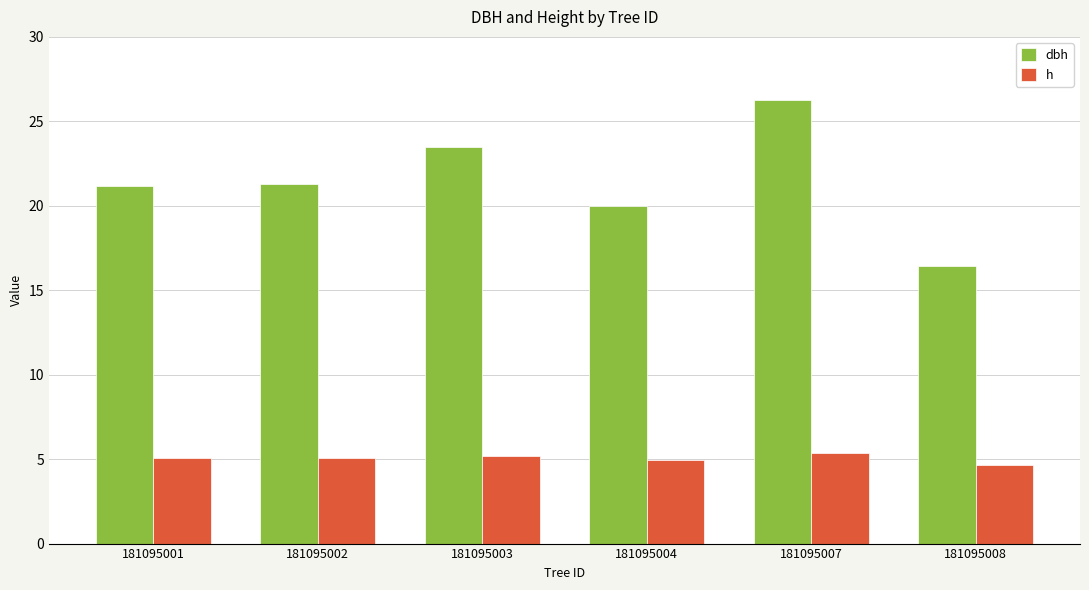

What is the difference between the maximum and minimum values in the h series?

0.8